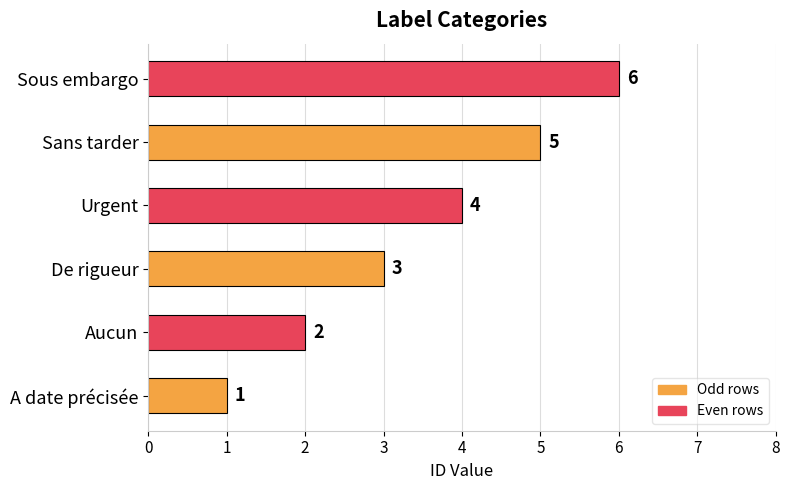

How many bars are there in total?

6